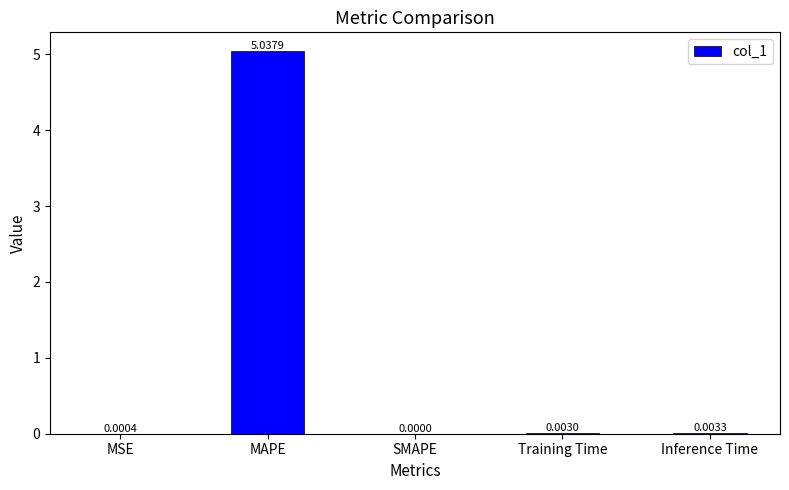

Does the chart contain stacked bars?

No